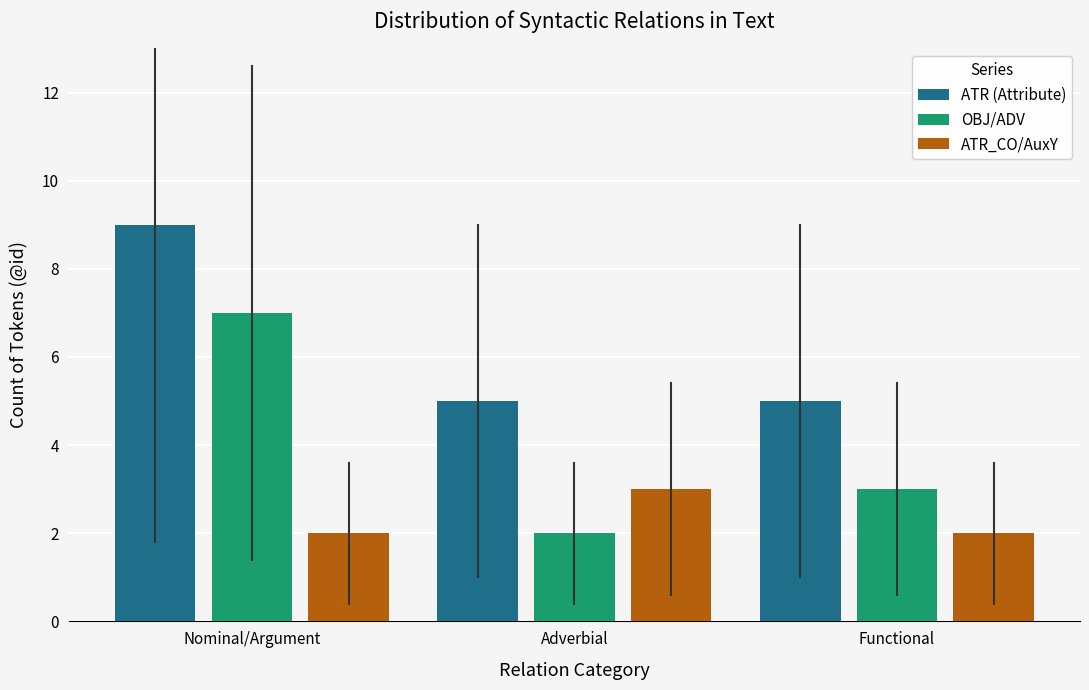

At Nominal/Argument, list the series in order from largest to smallest.

ATR (Attribute), OBJ/ADV, ATR_CO/AuxY